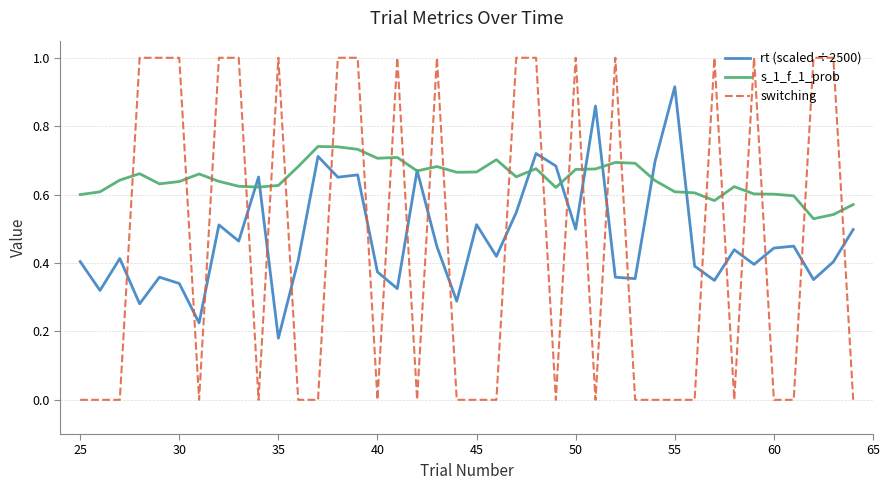

Which series ends up on top after the final intersection of switching and s_1_f_1_prob?

s_1_f_1_prob